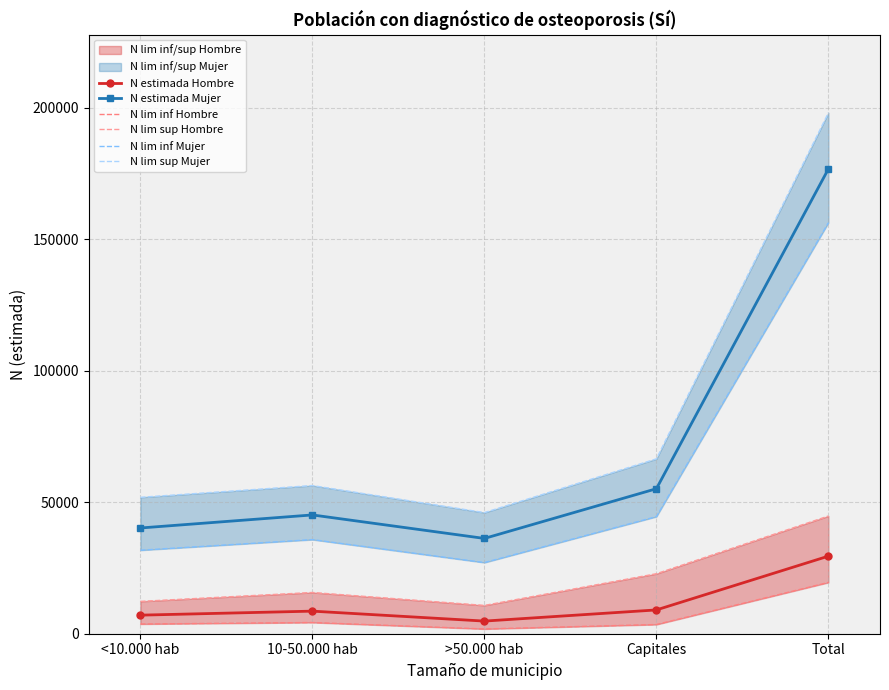

The value of N lim inf Mujer at Capitales is 44537. True or false?

True